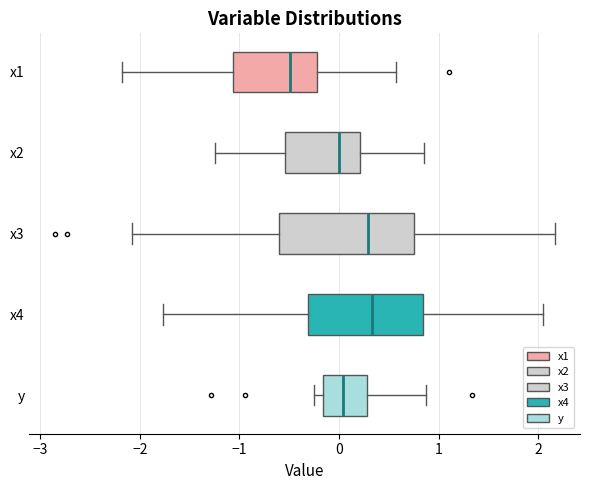

Reading bottom to top, read every box against the x-axis: the position of its median line, the range the box covers, and the ends of its whiskers. The values are not printed on the chart, so give them approximately, as read against the axis.

y: median 0.0, box -0.2 to 0.3, whiskers -0.2 (just left of the box's left edge) to 0.9
x4: median 0.3, box -0.3 to 0.8, whiskers -1.8 to 2.0
x3: median 0.3, box -0.6 to 0.8, whiskers -2.1 to 2.2
x2: median 0.0, box -0.5 to 0.2, whiskers -1.2 to 0.8
x1: median -0.5, box -1.1 to -0.2, whiskers -2.2 to 0.6